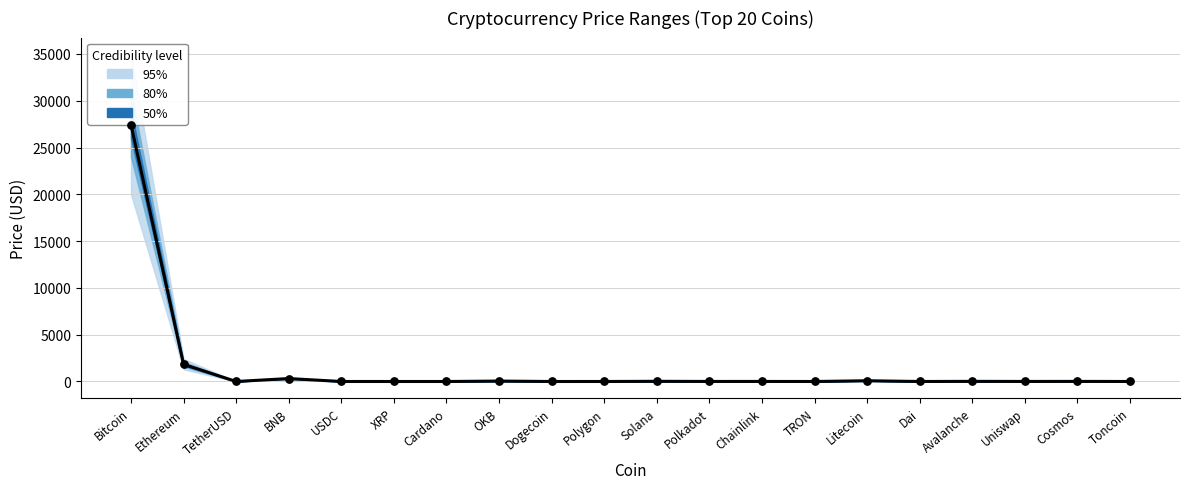

Which has a higher value, Bitcoin or Cosmos?

Bitcoin